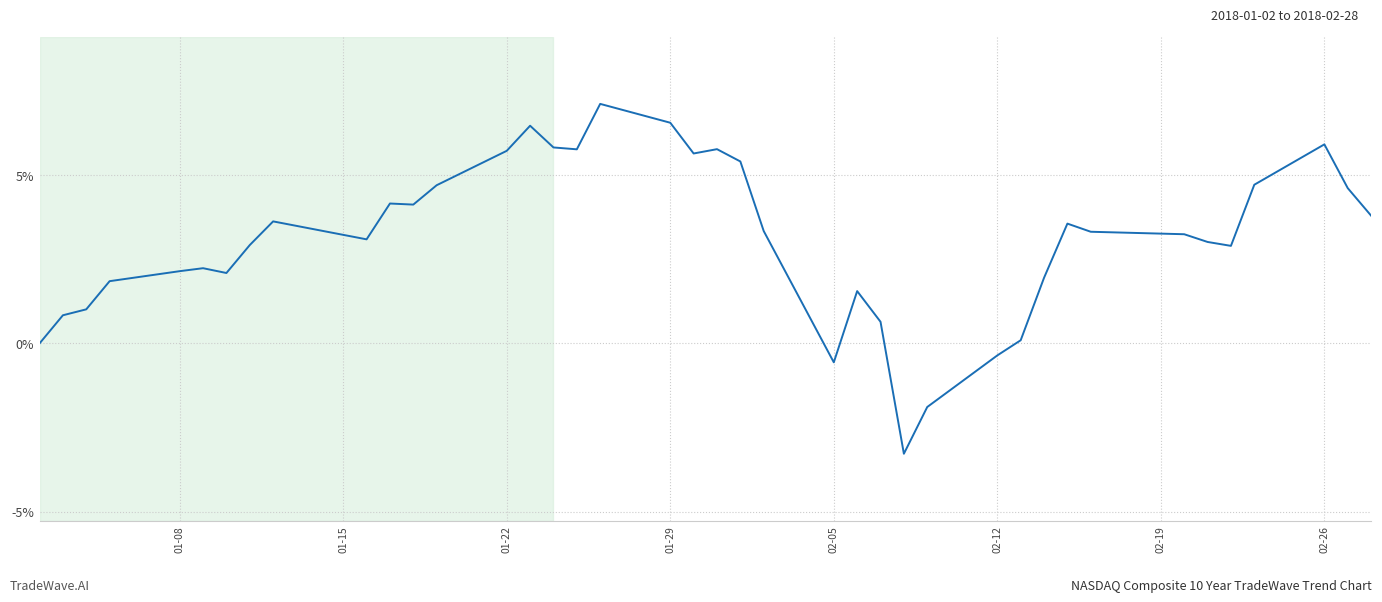

What is the greatest value displayed?

7.1